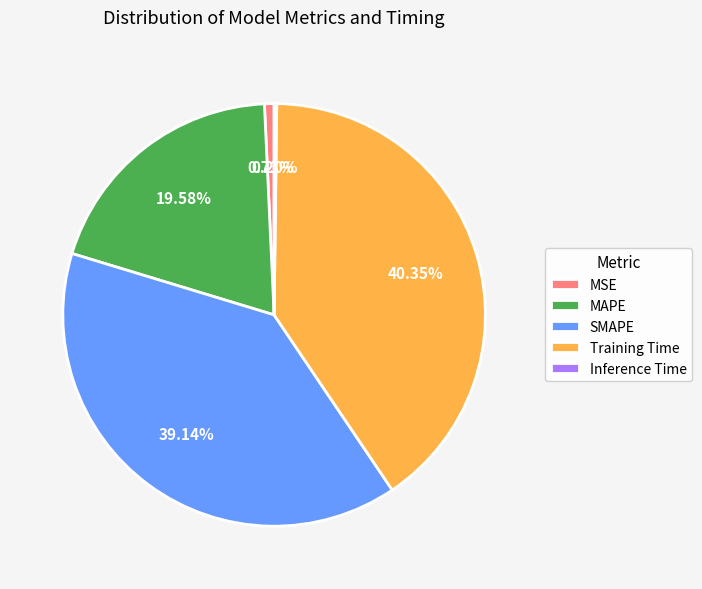

Is the sum of Training Time and MAPE greater than half?

Yes